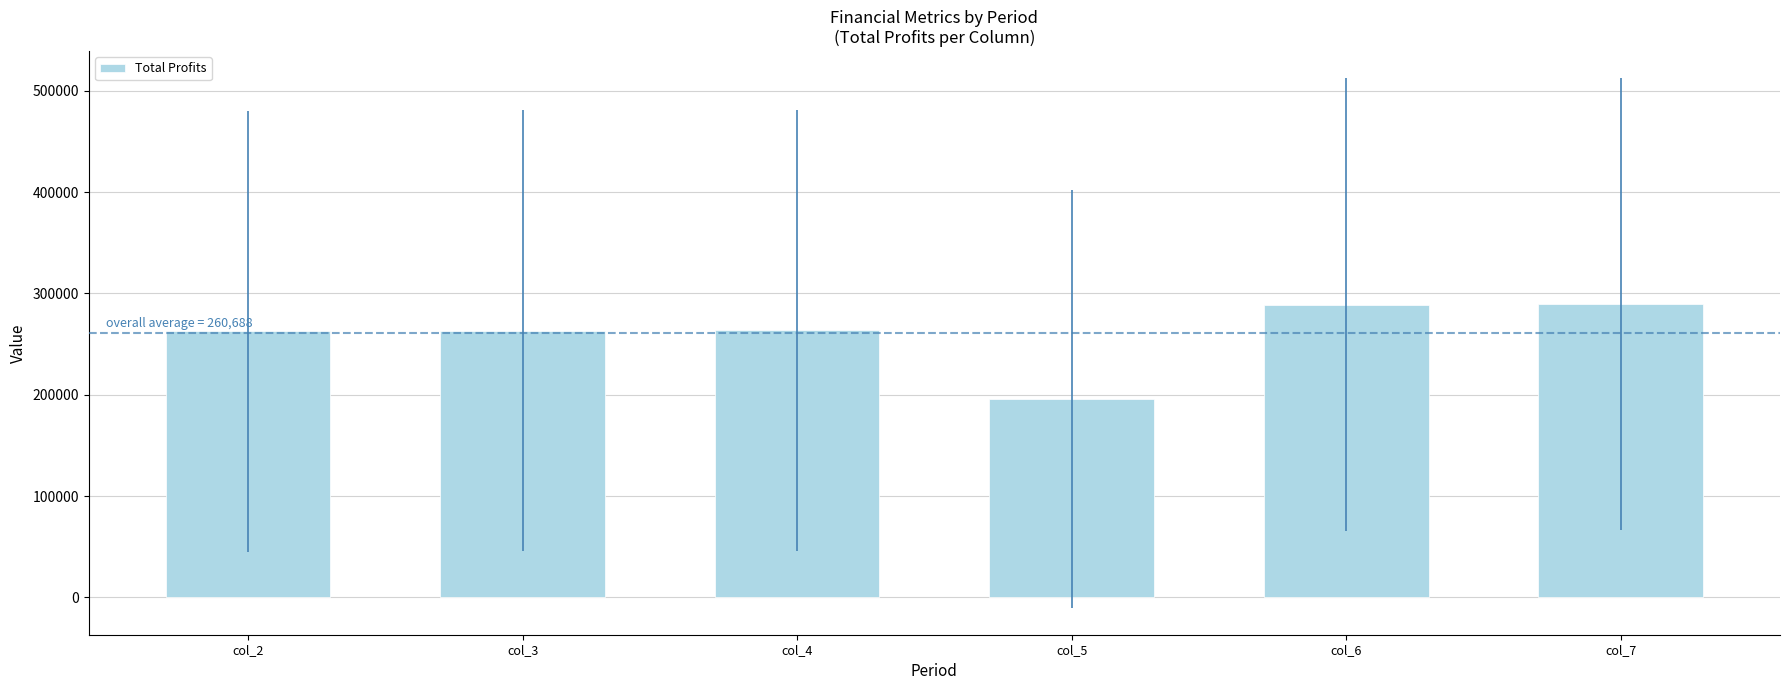

What is the difference between the second highest and minimum values?

93481.9